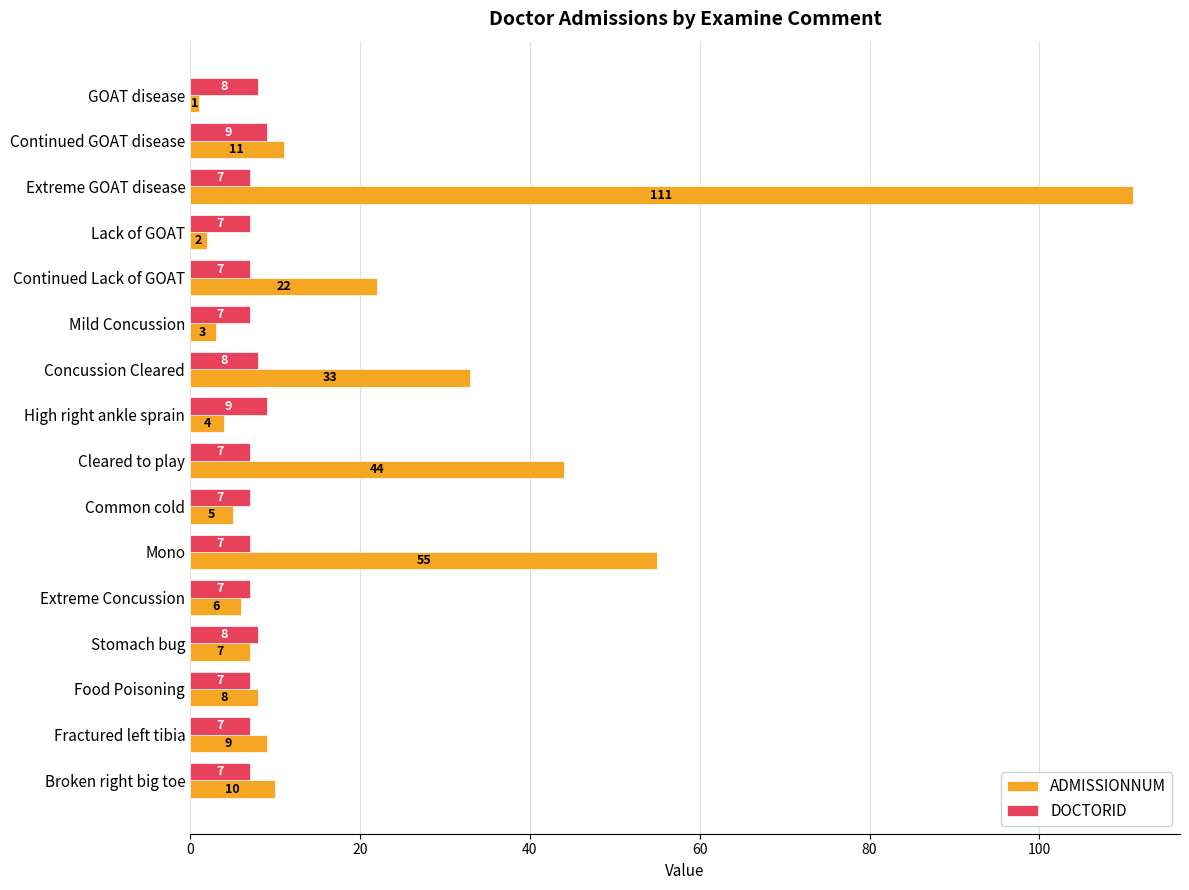

How many DOCTORID values are between 7 and 8?

14